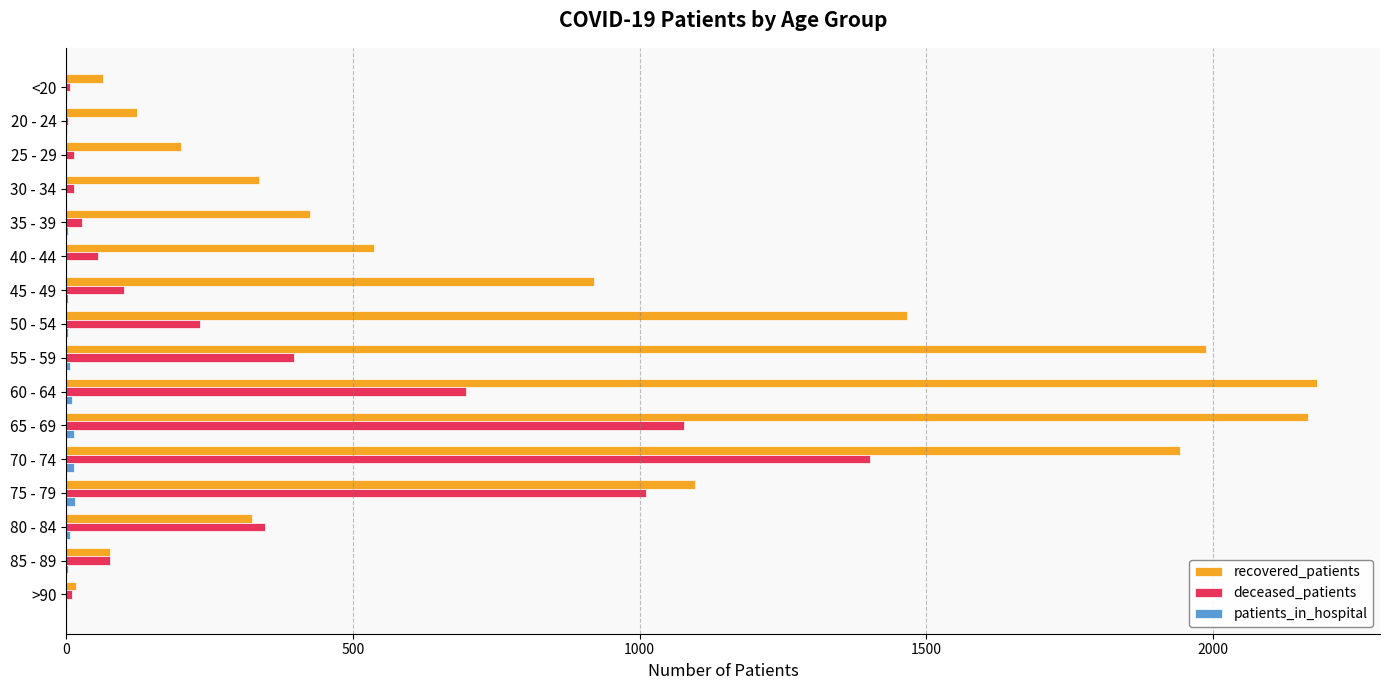

How many data points does each series have?

16